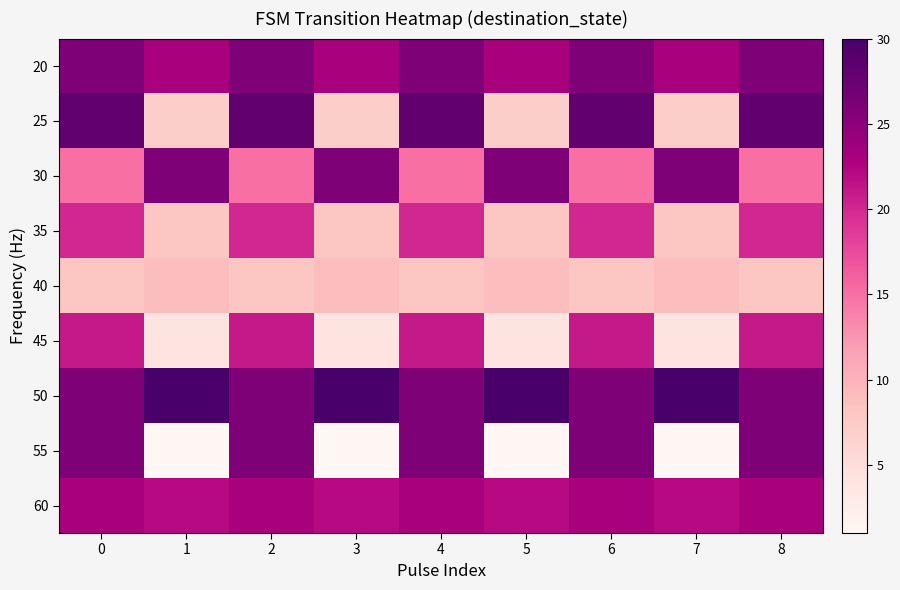

At how many categories does at least one series exceed 25?

9